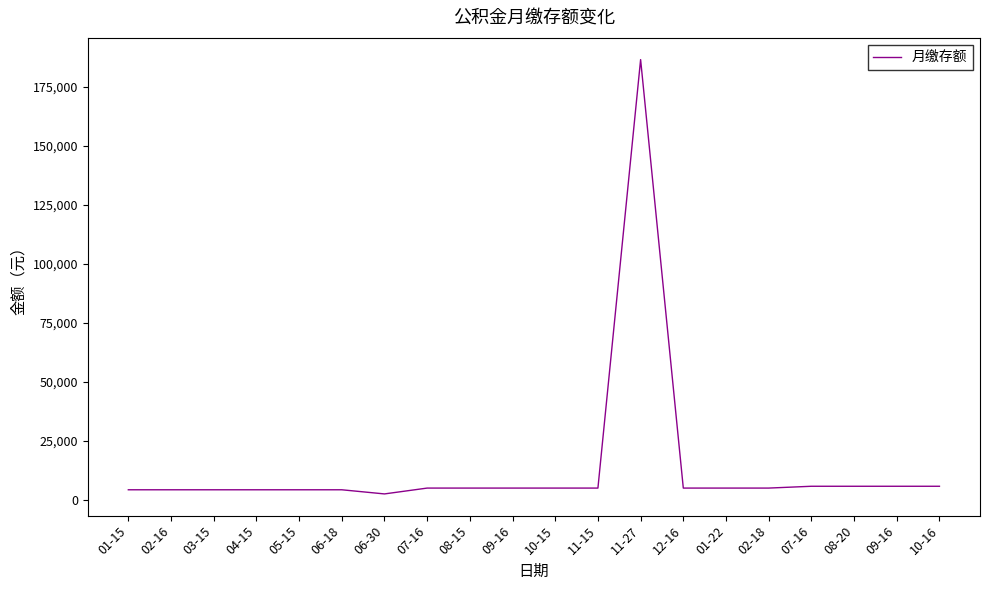

Does the chart have visible grid lines?

No